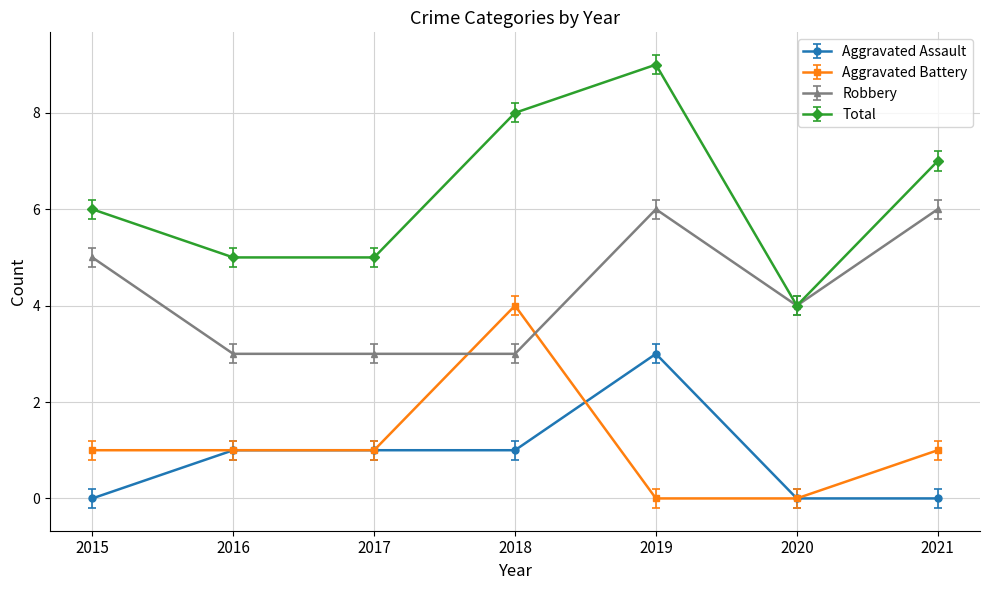

Which series changed the most between 2015 and 2017?

Robbery